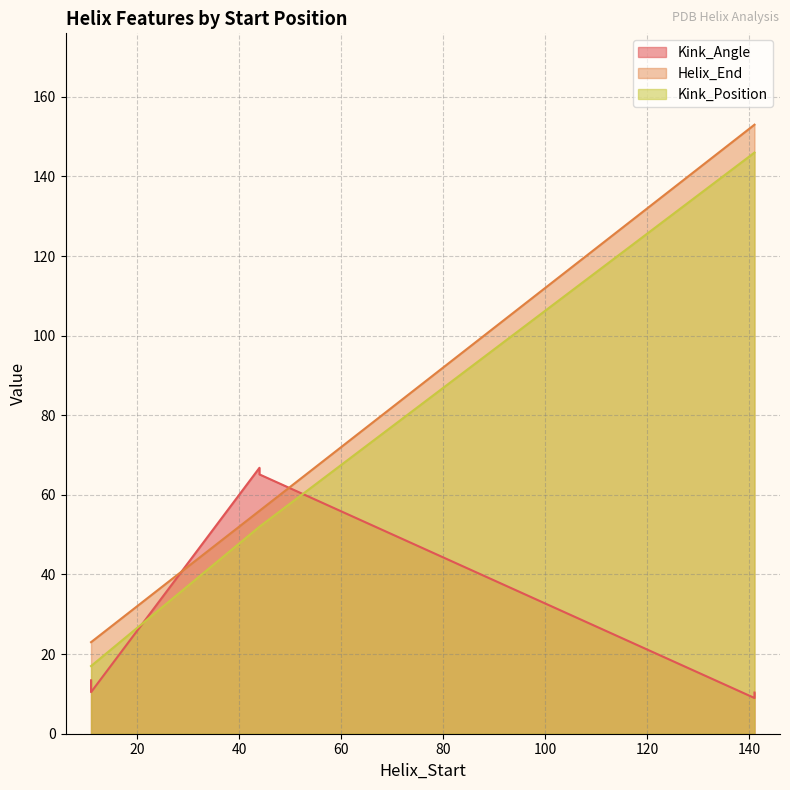

What is the difference between the highest and lowest values at 11?

9.6